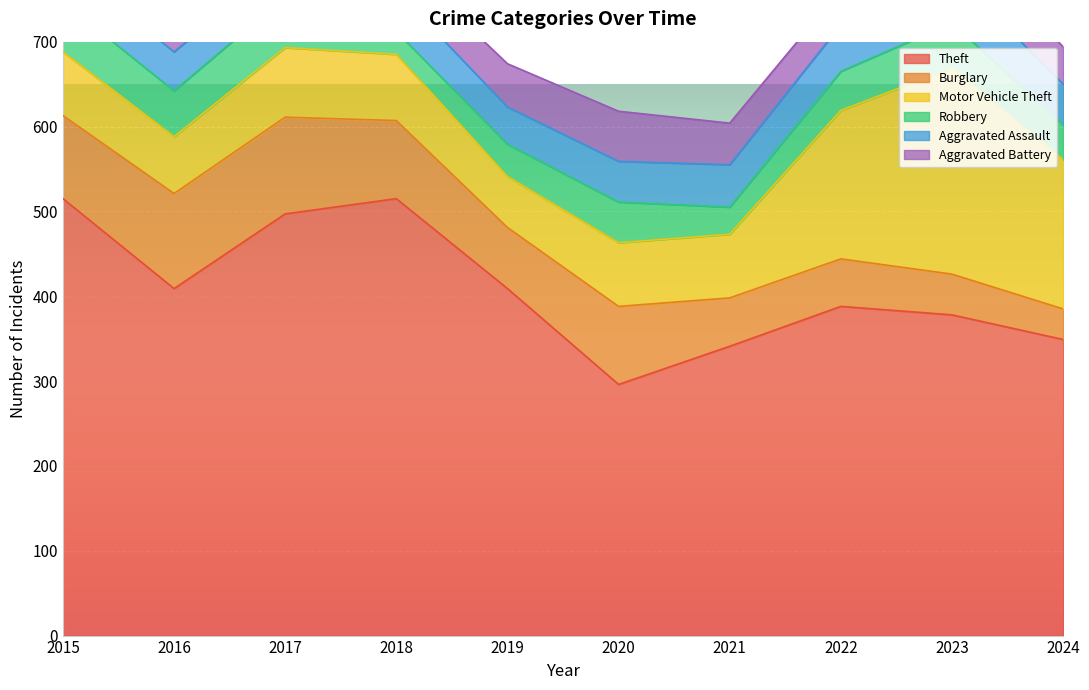

What is the sum of all Aggravated Battery values?

460